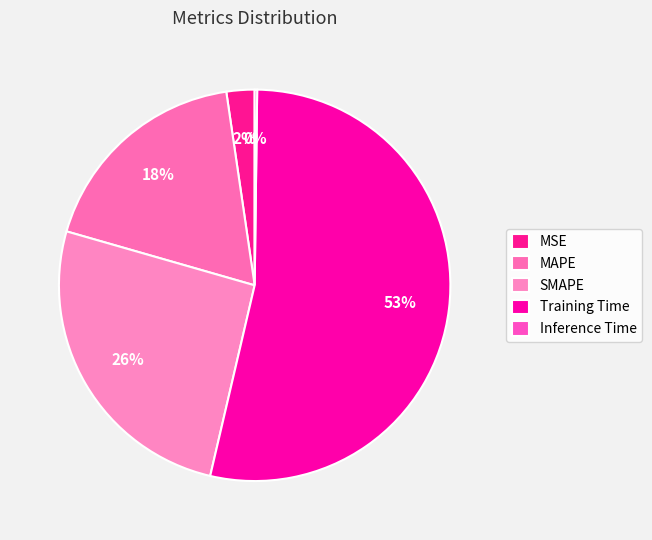

What percentage do MSE and Inference Time together represent?

2.5%